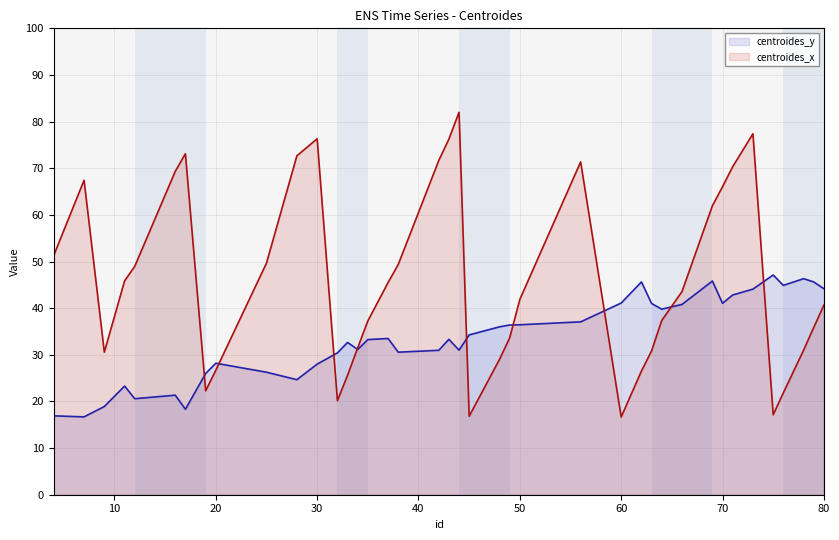

How many lines are shown in the chart?

2